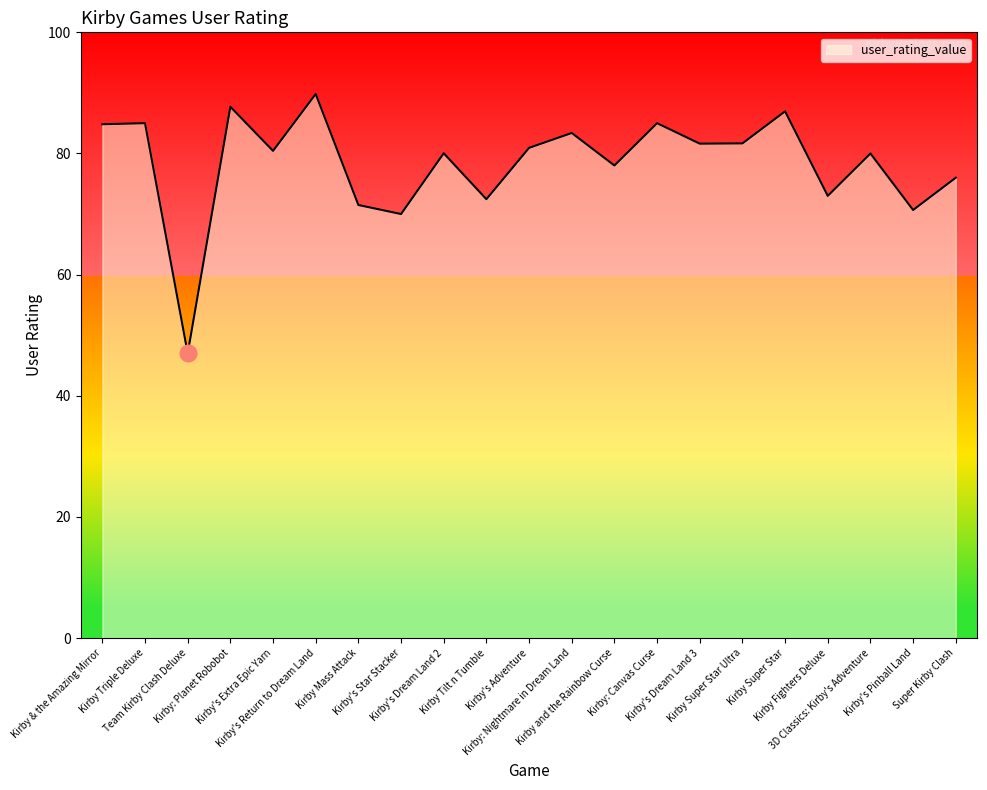

What is the smallest value displayed?

47.0